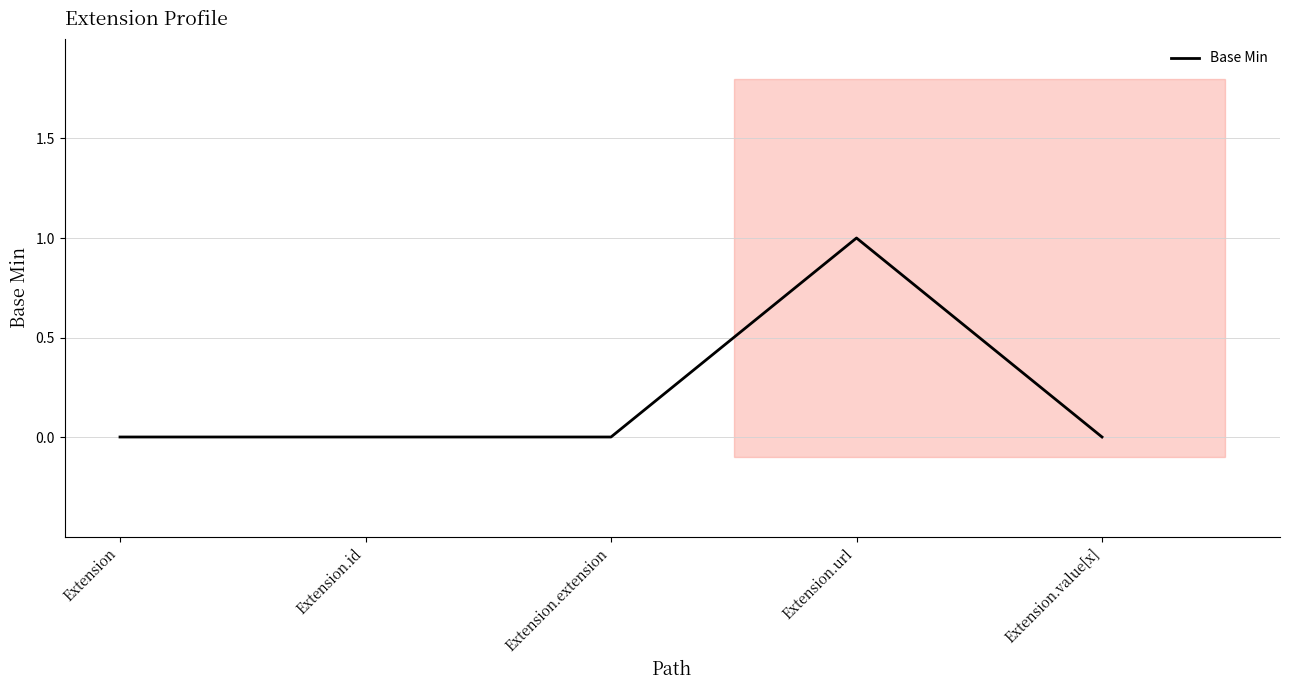

True or false: the data has more than 2 interior local peaks.

False